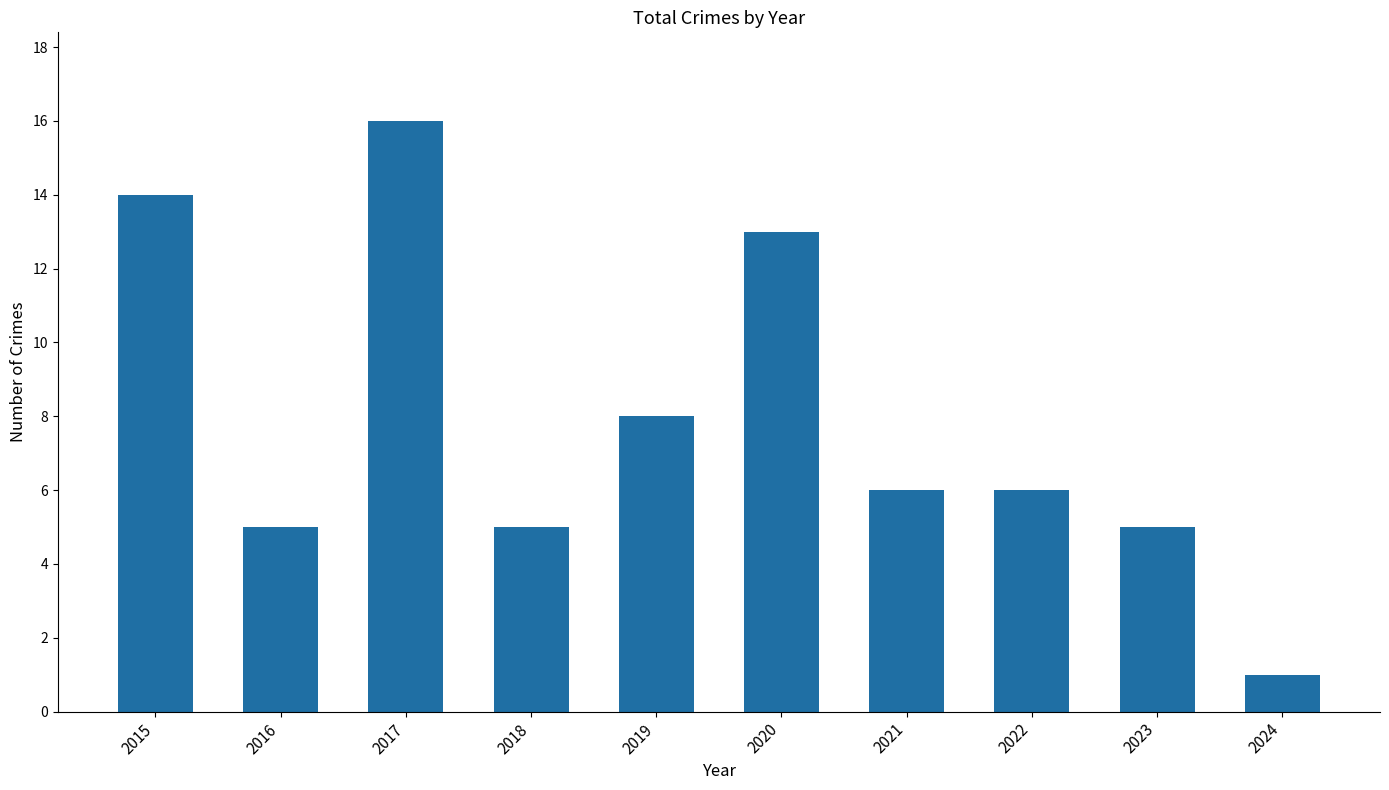

What is the maximum value shown in the chart?

16